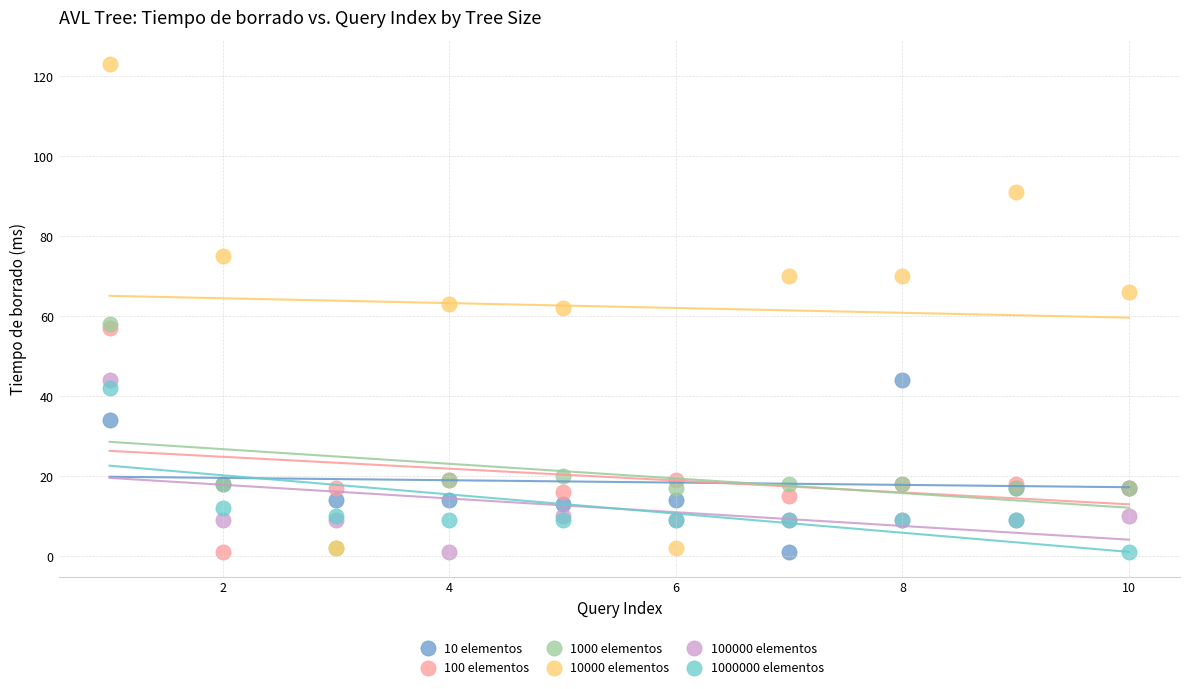

In the 100 elementos series, what Y value is closest to 29?

19